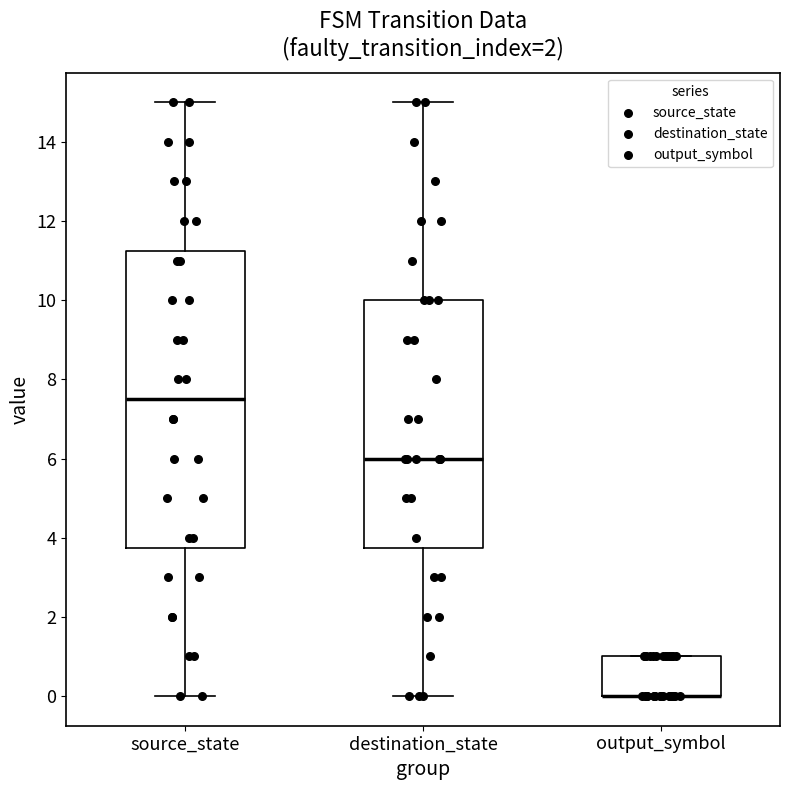

Where does the upper whisker of the box for destination_state end on the y-axis? The values are not printed on the chart, so give them approximately, as read against the axis.

15.0